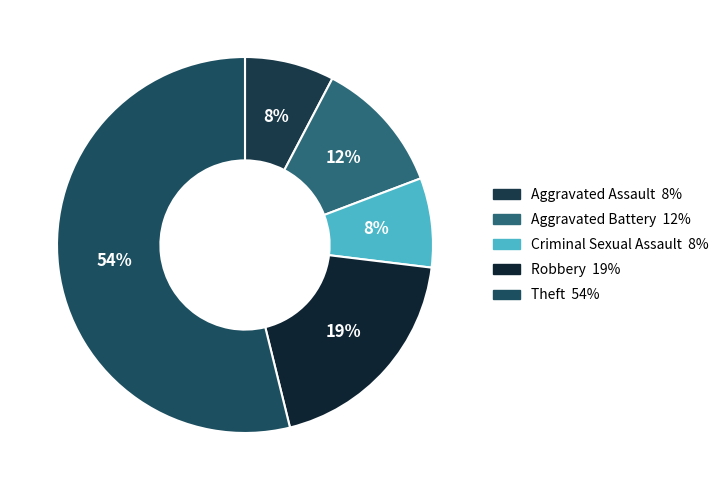

What is the smallest slice in the pie chart?

Aggravated Assault